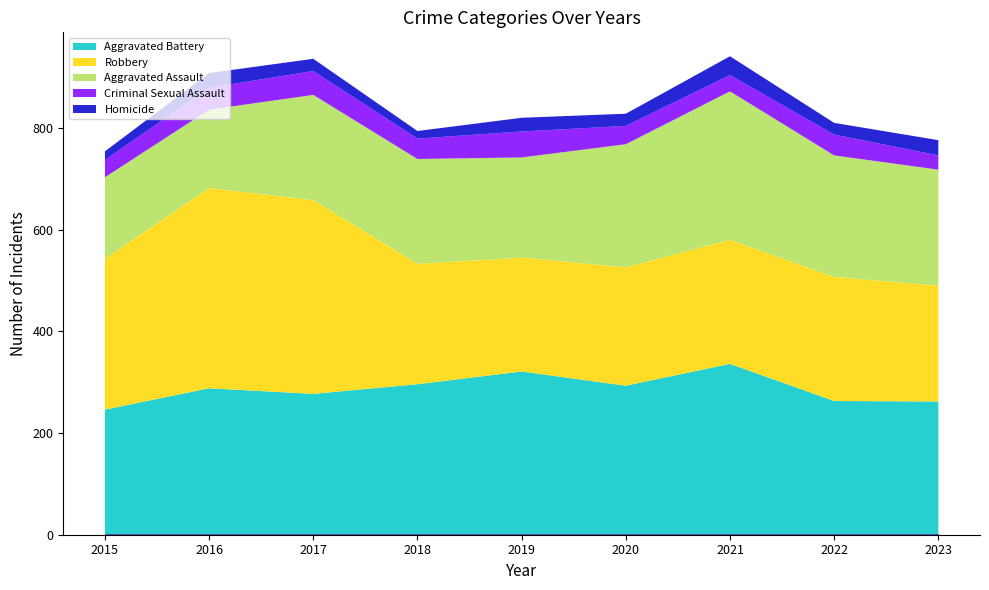

What is the maximum value for Criminal Sexual Assault?

51